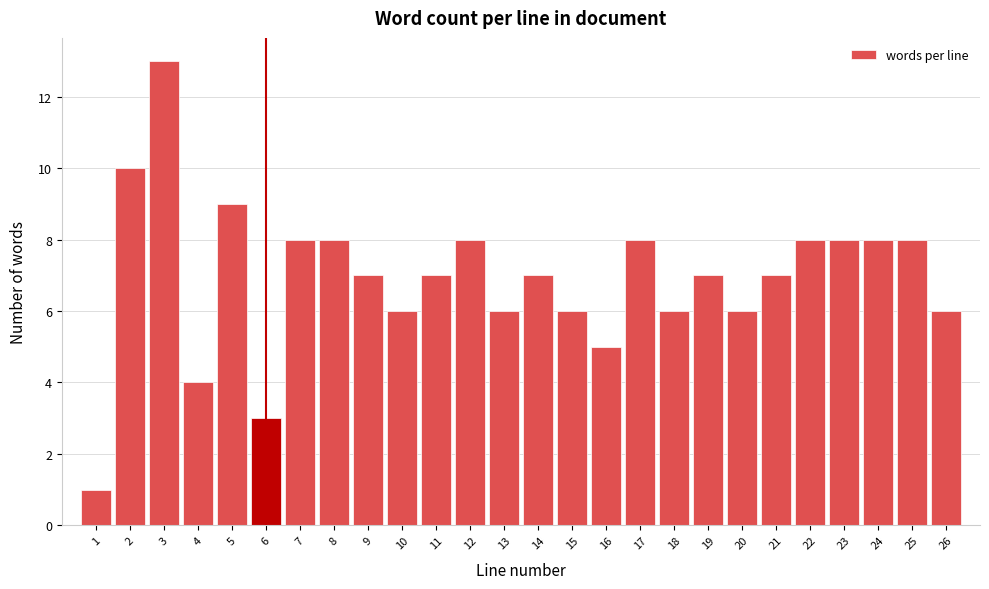

How tall is the bar that spans 0.5 to 1.5 on the x-axis? The values are not printed on the chart, so give them approximately, as read against the axis.

1